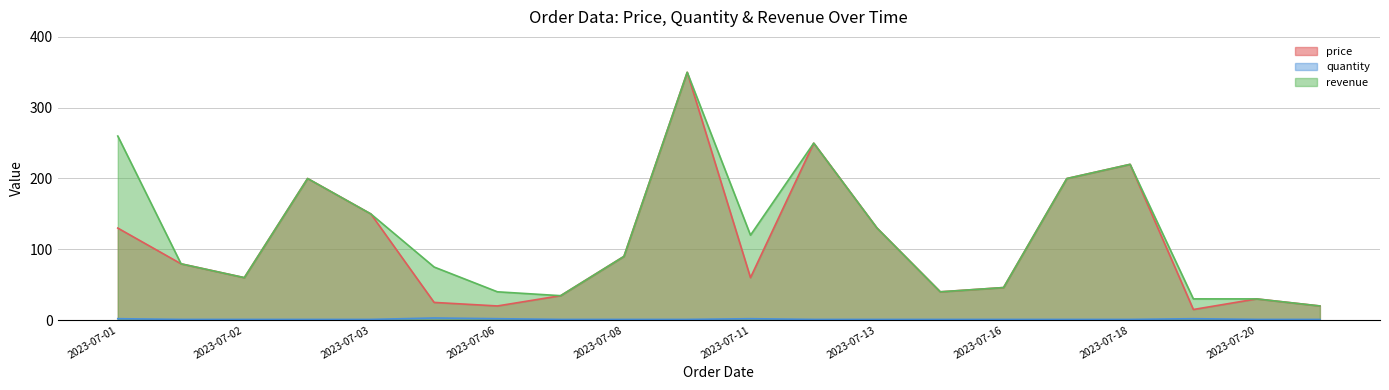

At how many categories does at least one series exceed 286?

1